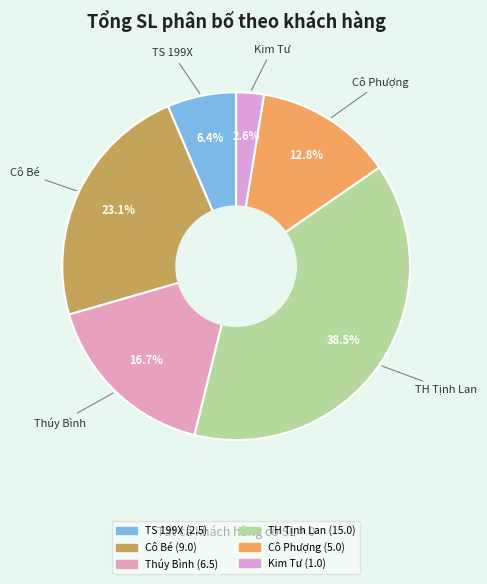

What is the largest slice in the pie chart?

TH Tịnh Lan